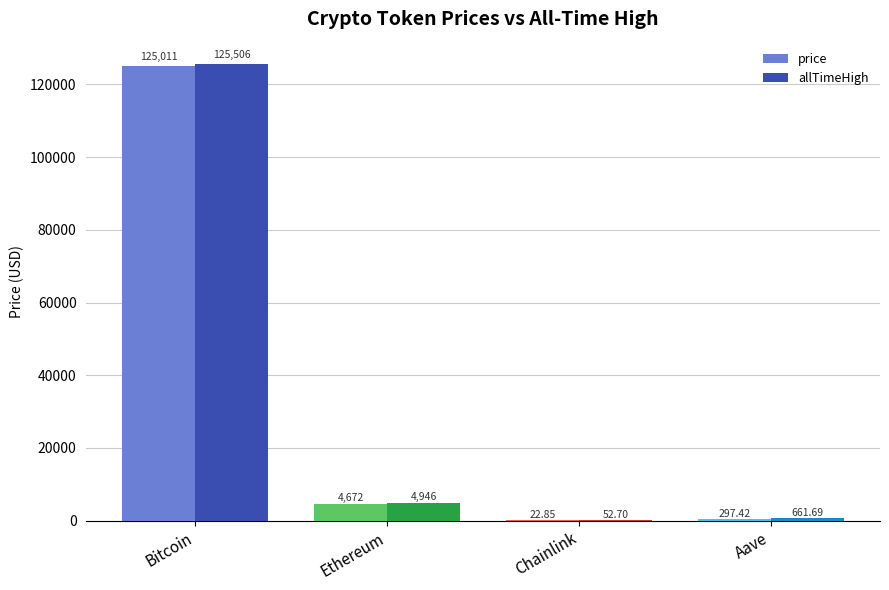

Where does the price series first go above 4672?

Bitcoin